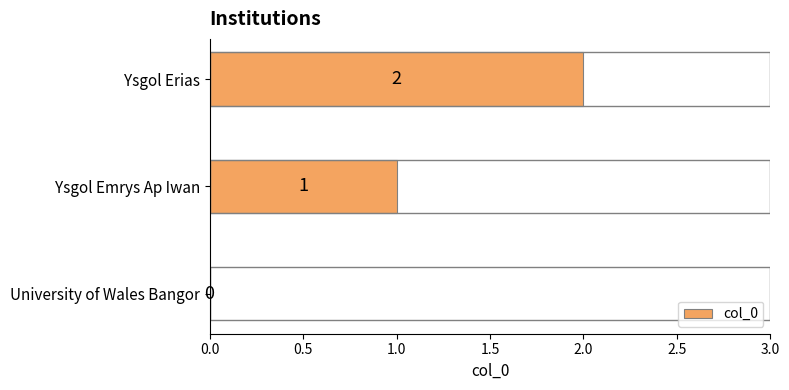

Which label corresponds to the largest value in the chart?

Ysgol Erias